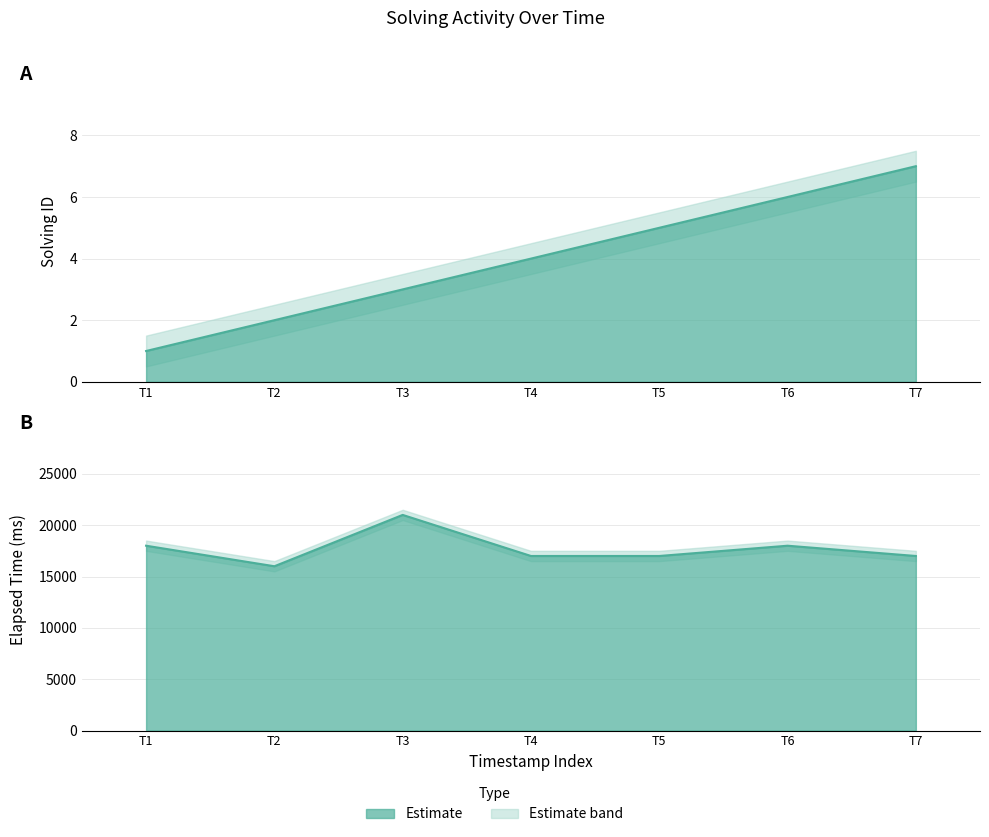

True or false: elapsed_time has more than 0 points higher than both neighbors.

True